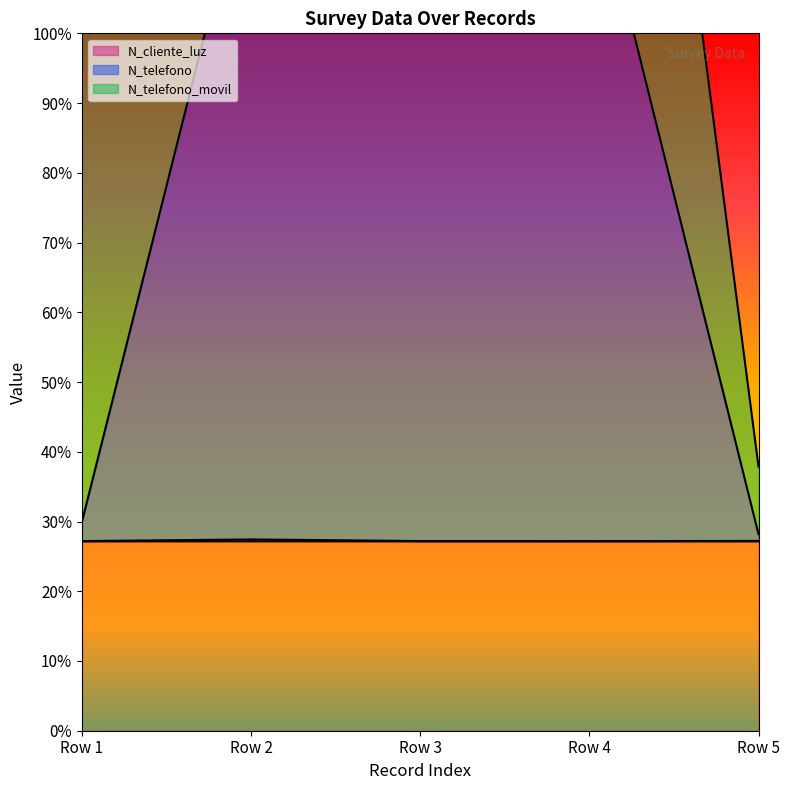

How many lines are shown in the chart?

3